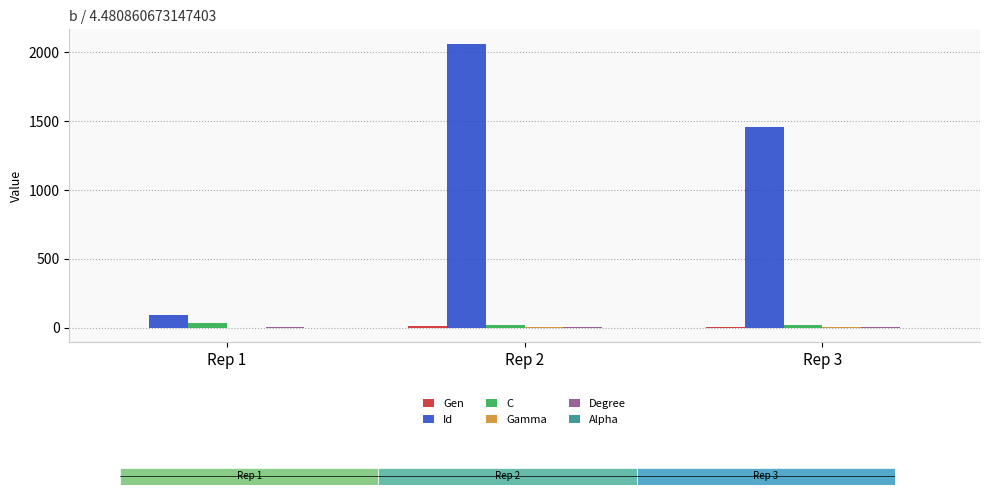

Reading left to right, extract all data points from this chart.

Gen: 0.0	11.0	8.0
Id: 90.0	2065.0	1458.0
C: 32.0	16.7	18.5
Gamma: 0.8	1.5	2.2
Degree: 4.0	5.0	3.0
Alpha: -0.8	0.0	0.5